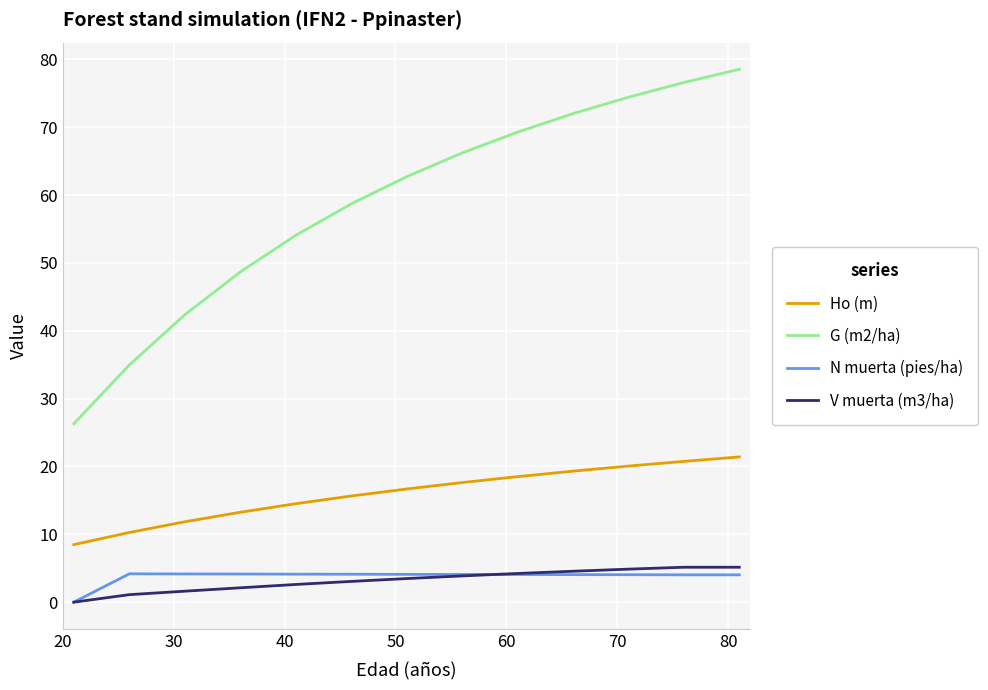

How many positive values does the V muerta (m3/ha) series have?

12